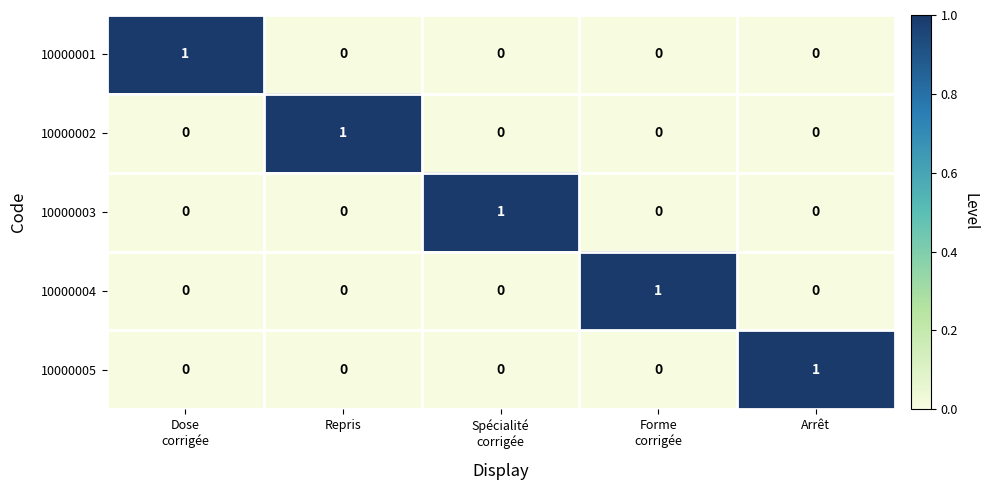

At how many categories does at least one series exceed 0?

5